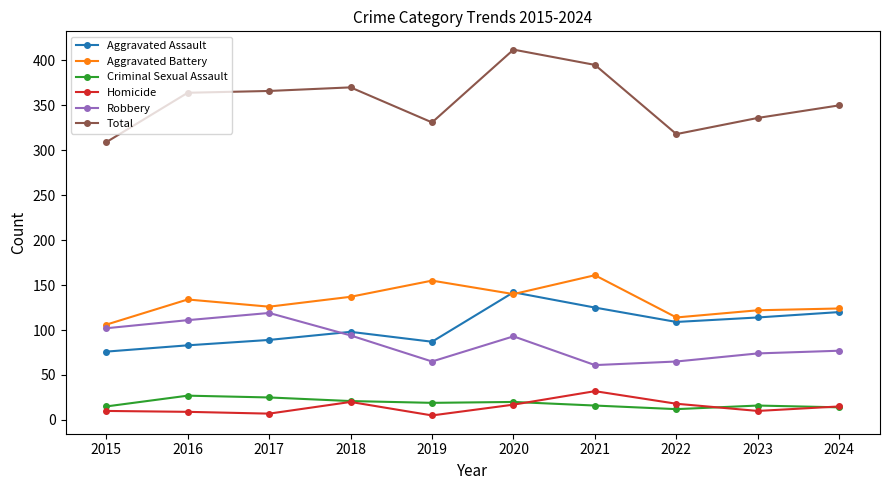

Is it true that Aggravated Assault equals 130 at 2018?

False